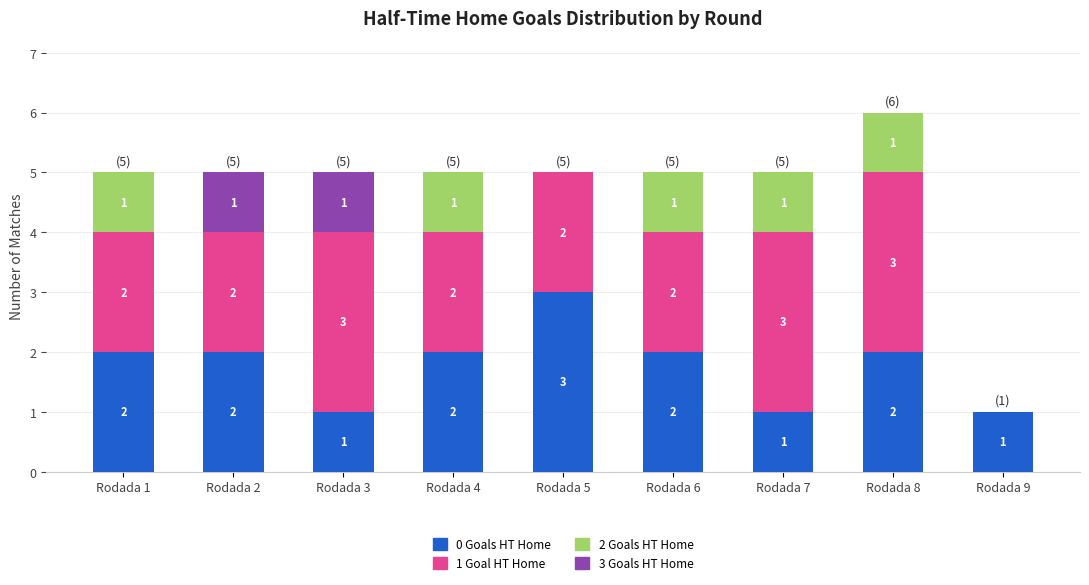

At which label does 0 Goals HT Home reach its peak?

Rodada 5